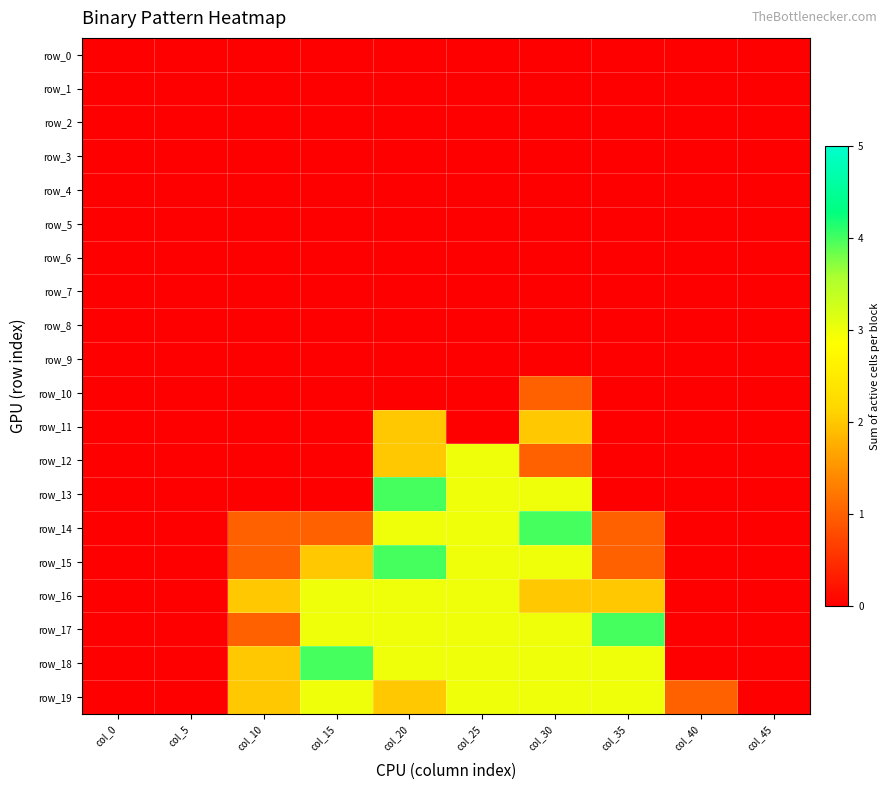

What is the spread (max minus min) of values at col_30?

4